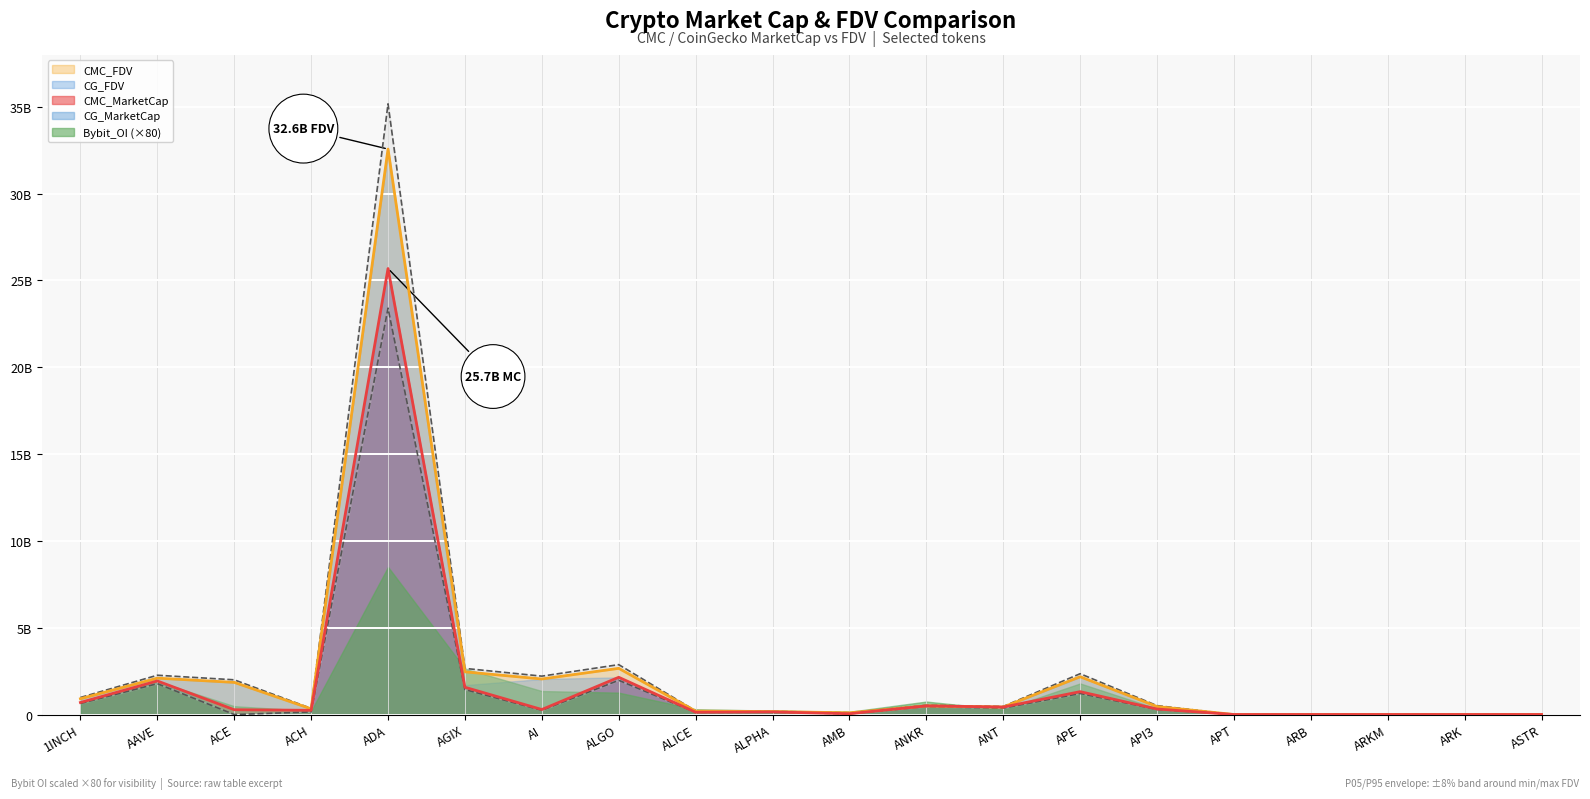

What is the sum of all CMC_MarketCap values?

35722831691.0